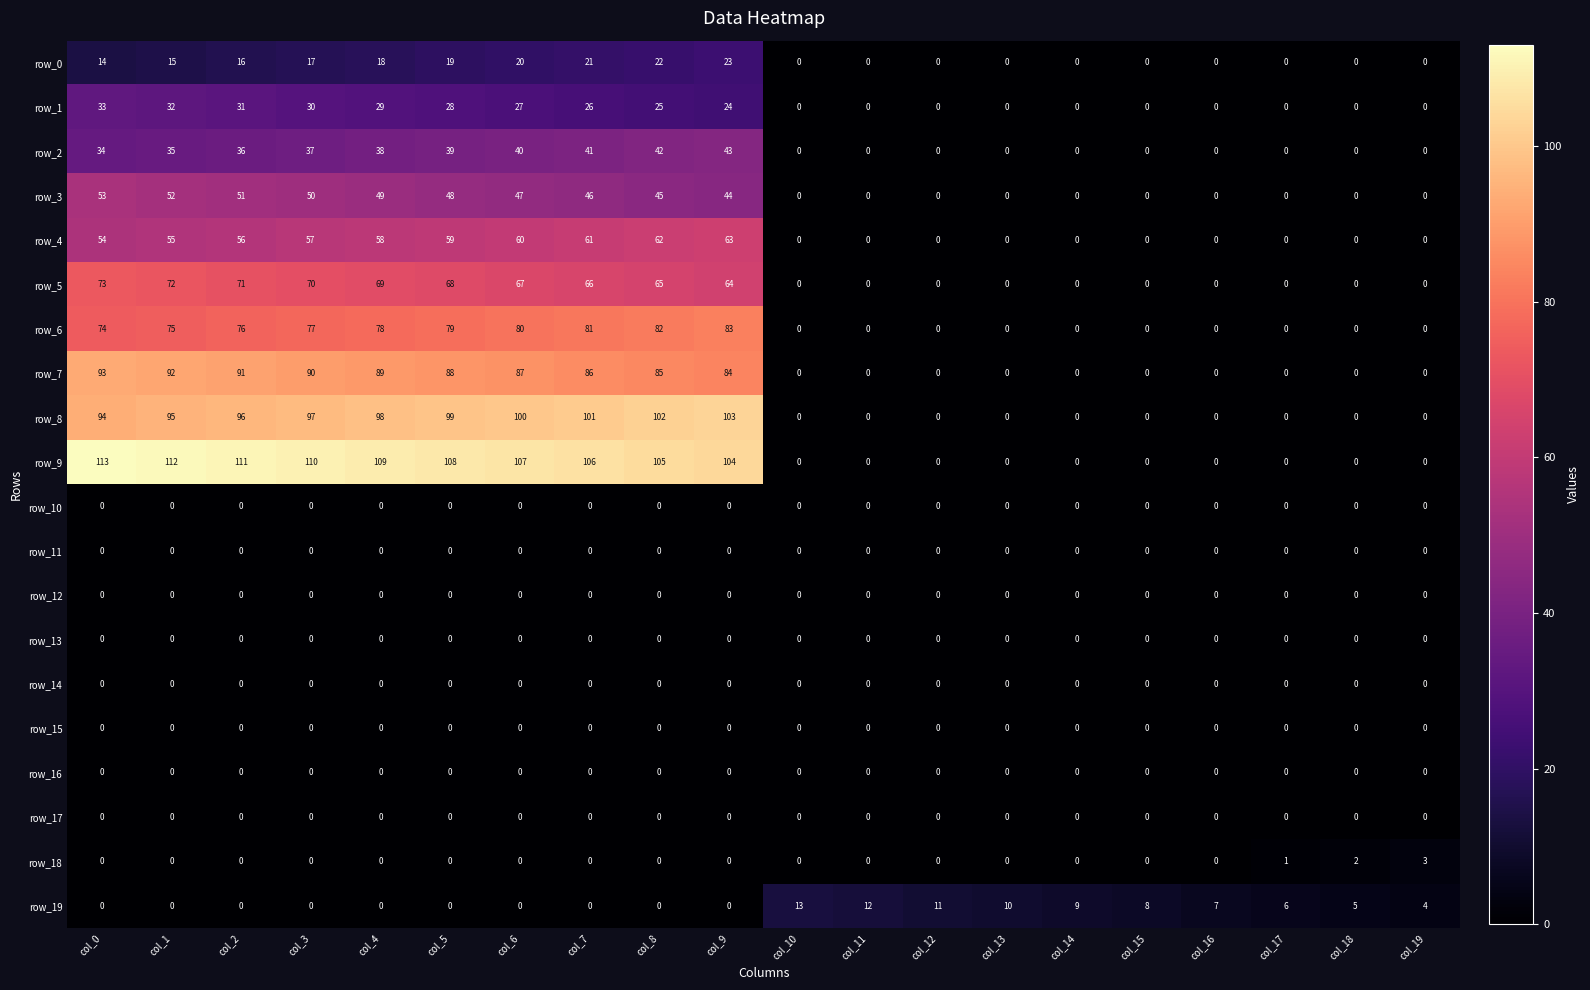

At how many categories does at least one series exceed 64?

10